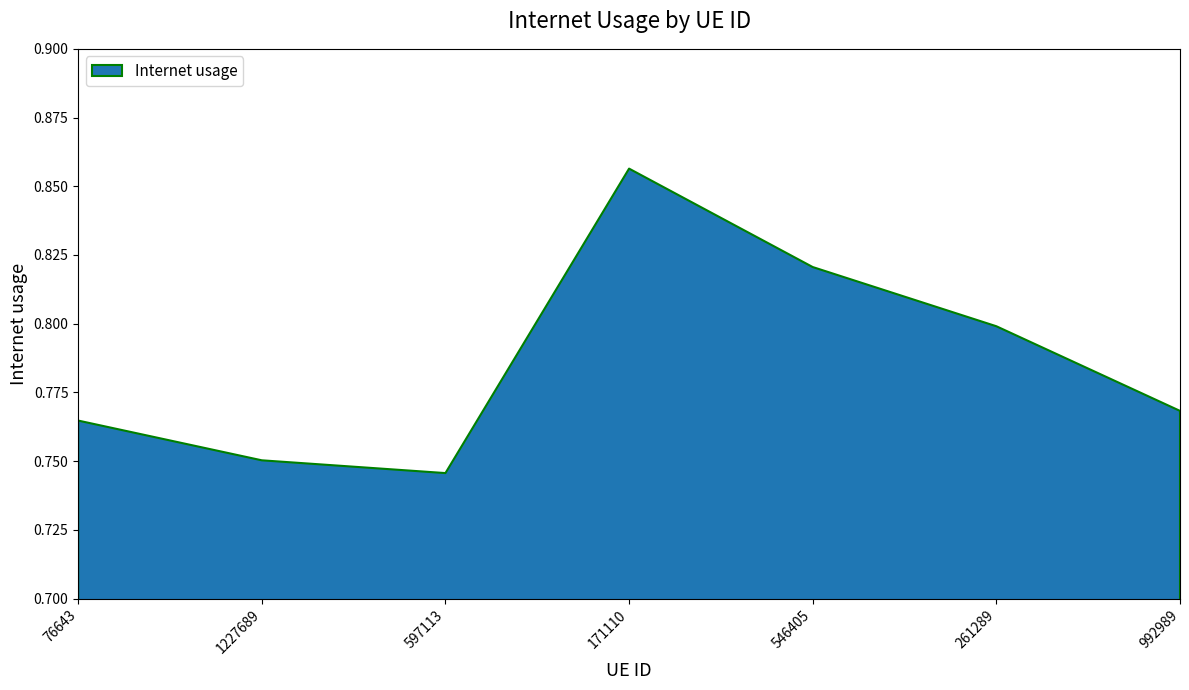

The value at 76643 is 1.2. True or false?

False